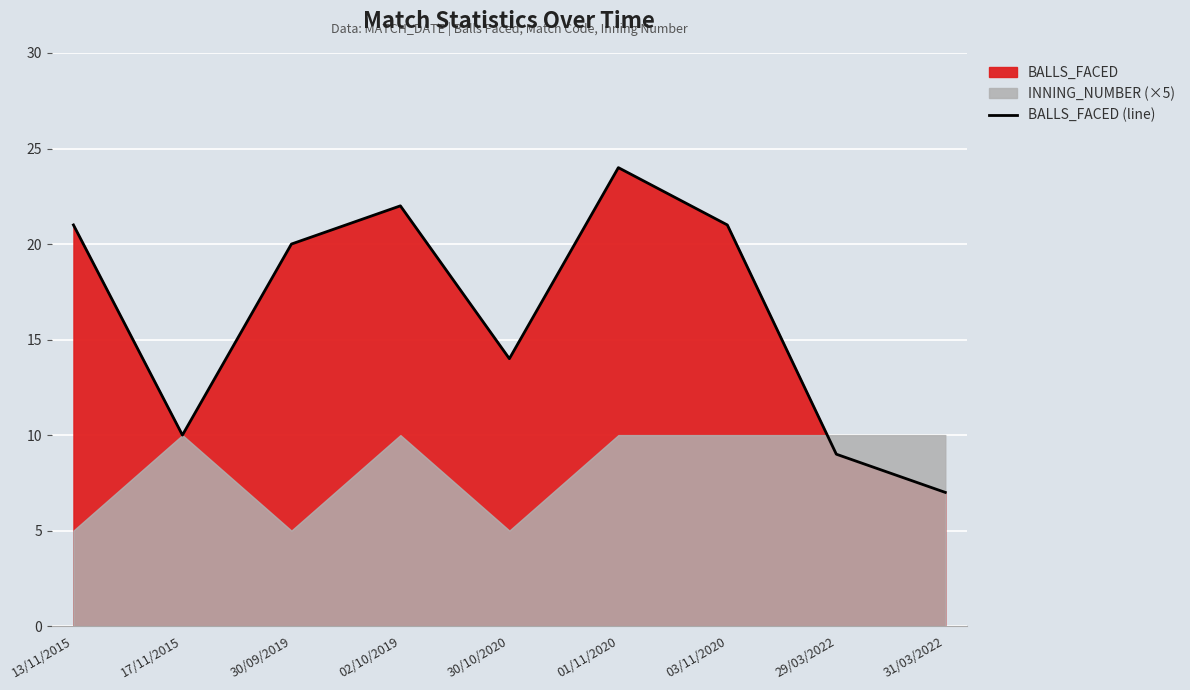

What is the label of the 2nd point from the left?

17/11/2015